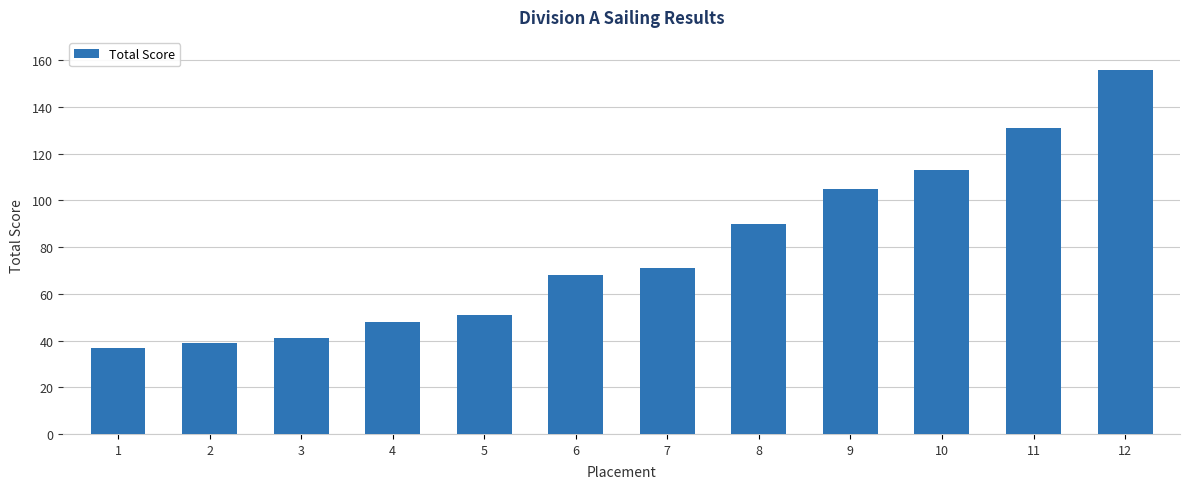

Reading right to left, transcribe all the data shown in this chart.

156	131	113	105	90	71	68	51	48	41	39	37